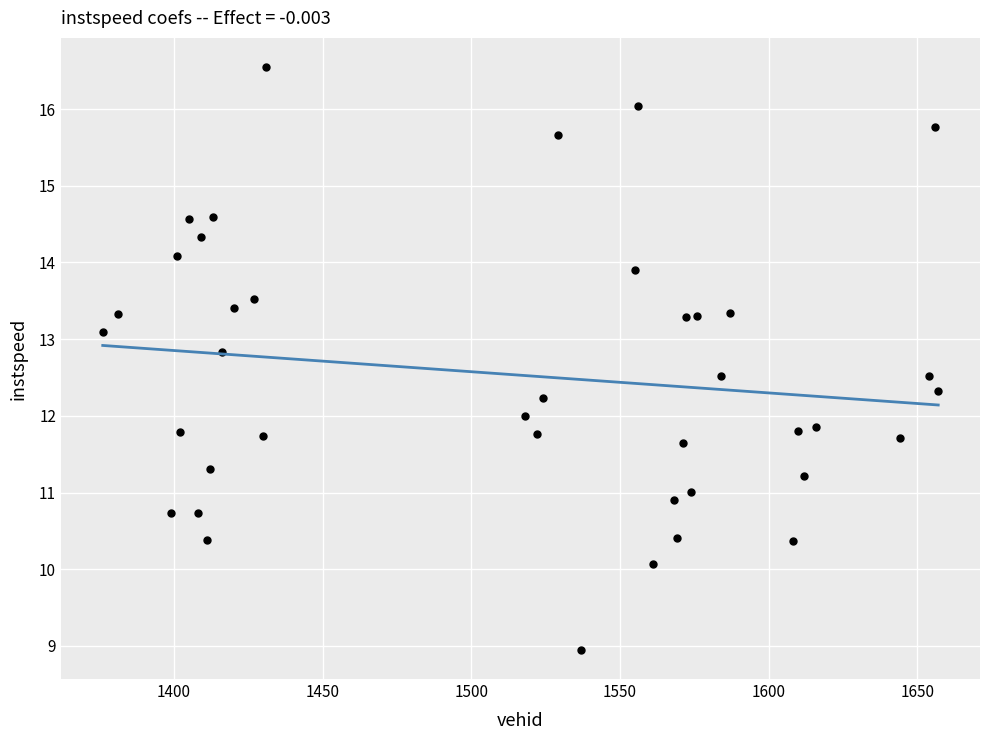

What is the range of Y values (max minus min)?

7.6